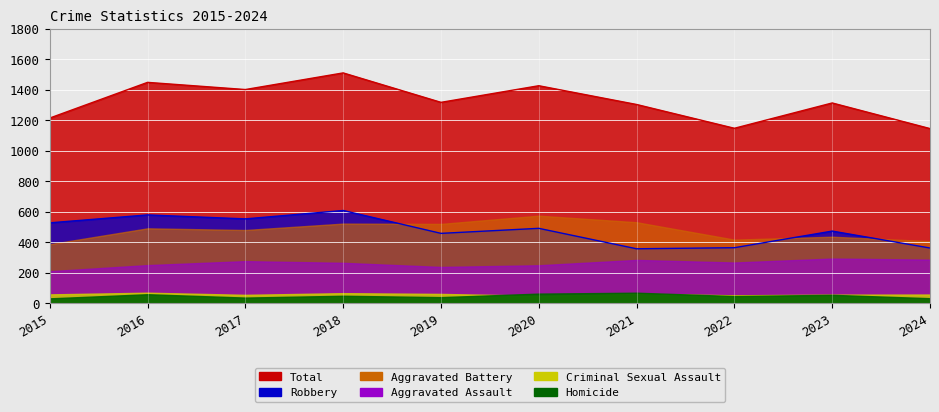

Which category has the lowest value across all series?

2015